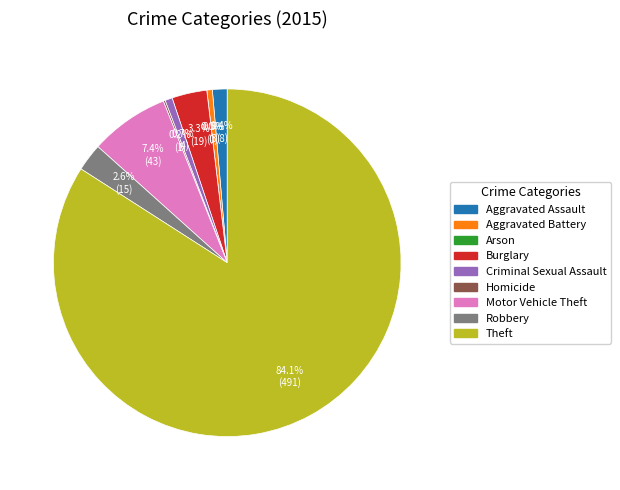

Count the number of slices in the pie.

9